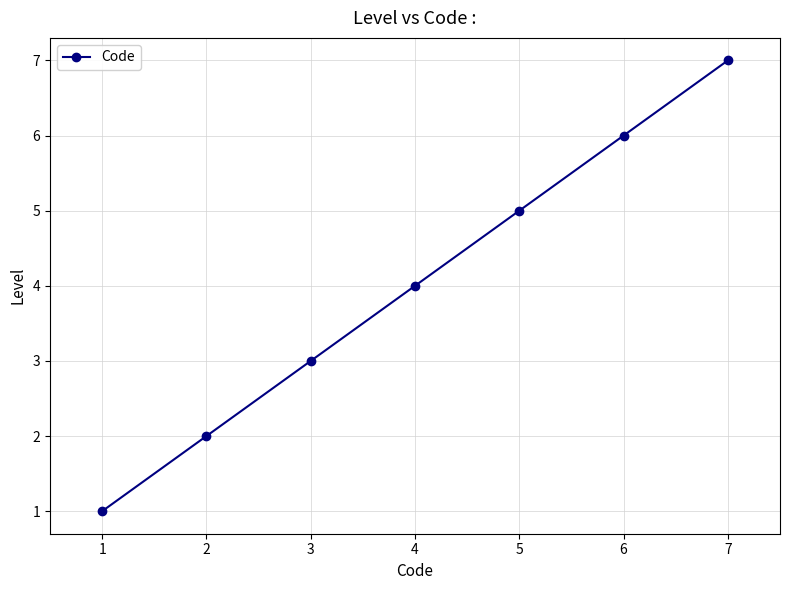

Rank the categories by value from highest to lowest.

7, 6, 5, 4, 3, 2, 1